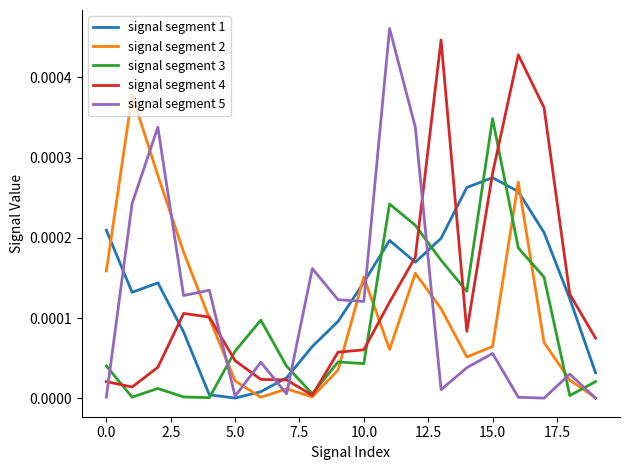

Which series ends up on top after the final intersection of signal segment 1 and signal segment 2?

signal segment 1